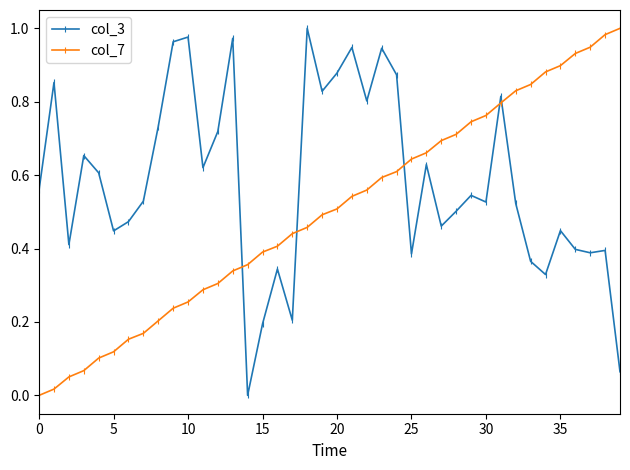

True or false: col_3 has more than 2 interior local peaks.

True